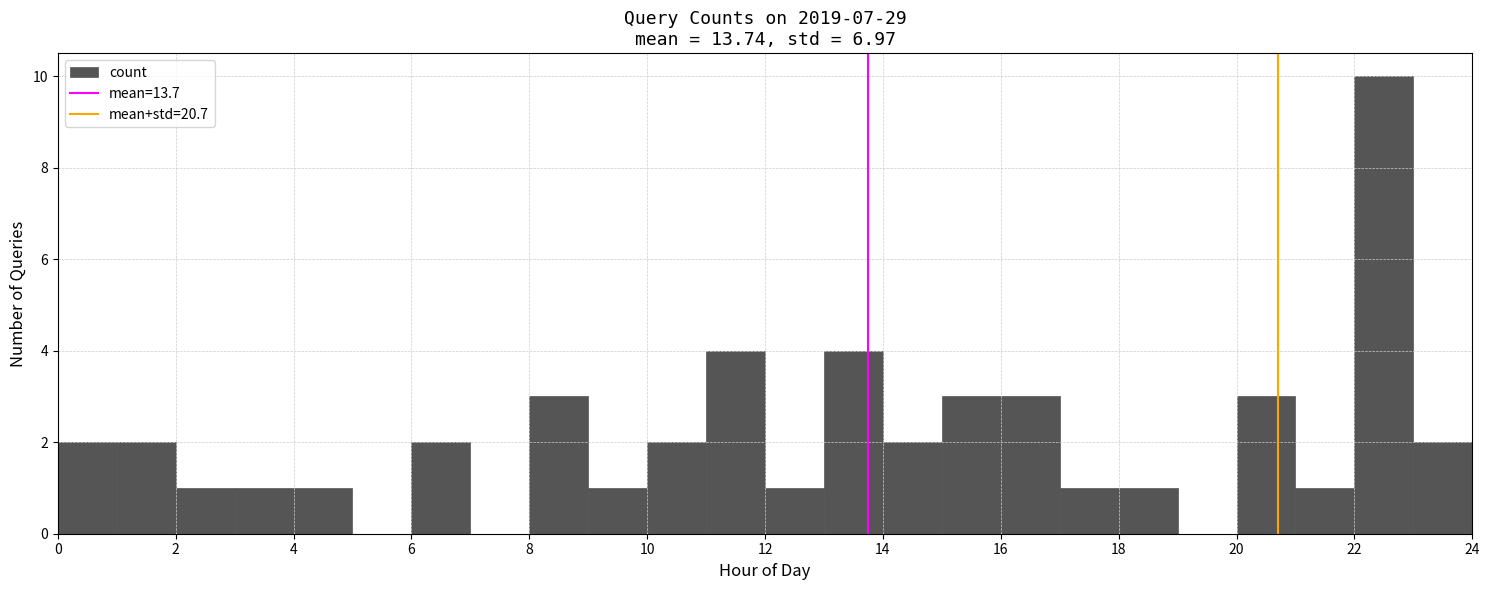

Reading left to right, transcribe this chart: for each bar, give the range it covers on the x-axis and its height. The values are not printed on the chart, so give them approximately, as read against the axis.

0 to 1: 2
1 to 2: 2
2 to 3: 1
3 to 4: 1
4 to 5: 1
5 to 6: 0
6 to 7: 2
7 to 8: 0
8 to 9: 3
9 to 10: 1
10 to 11: 2
11 to 12: 4
12 to 13: 1
13 to 14: 4
14 to 15: 2
15 to 16: 3
16 to 17: 3
17 to 18: 1
18 to 19: 1
19 to 20: 0
20 to 21: 3
21 to 22: 1
22 to 23: 10
23 to 24: 2